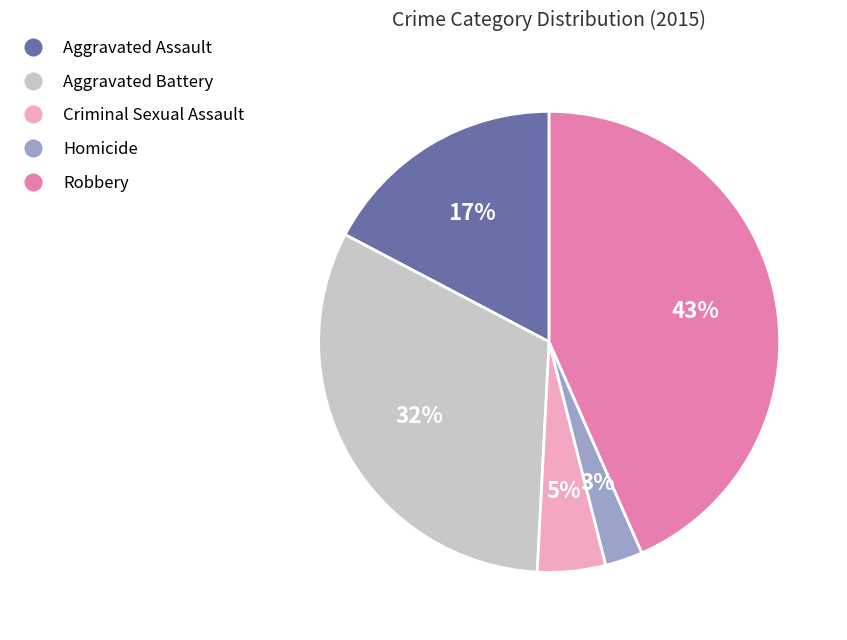

Does Aggravated Battery account for over 50% of the chart?

No